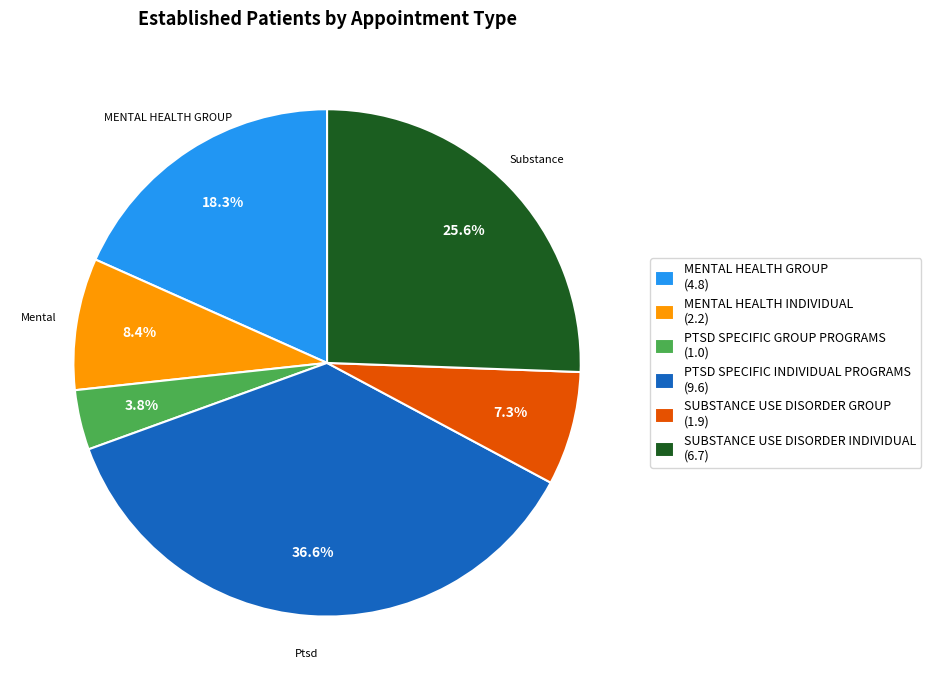

True or false: MENTAL HEALTH GROUP accounts for 18% of the total.

True